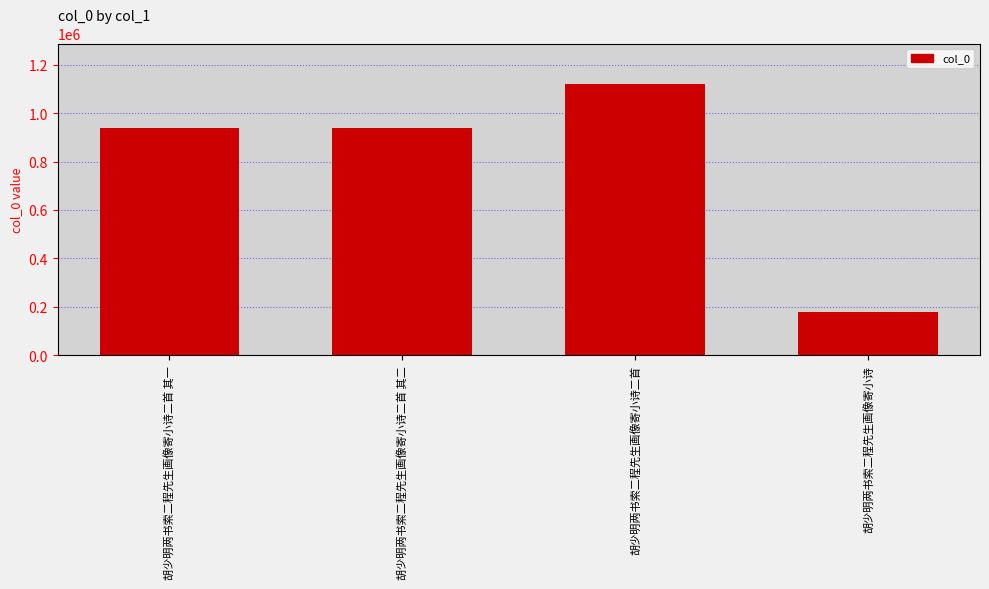

The value at 胡少明两书索二程先生画像寄小诗二首 is 1119001. True or false?

True